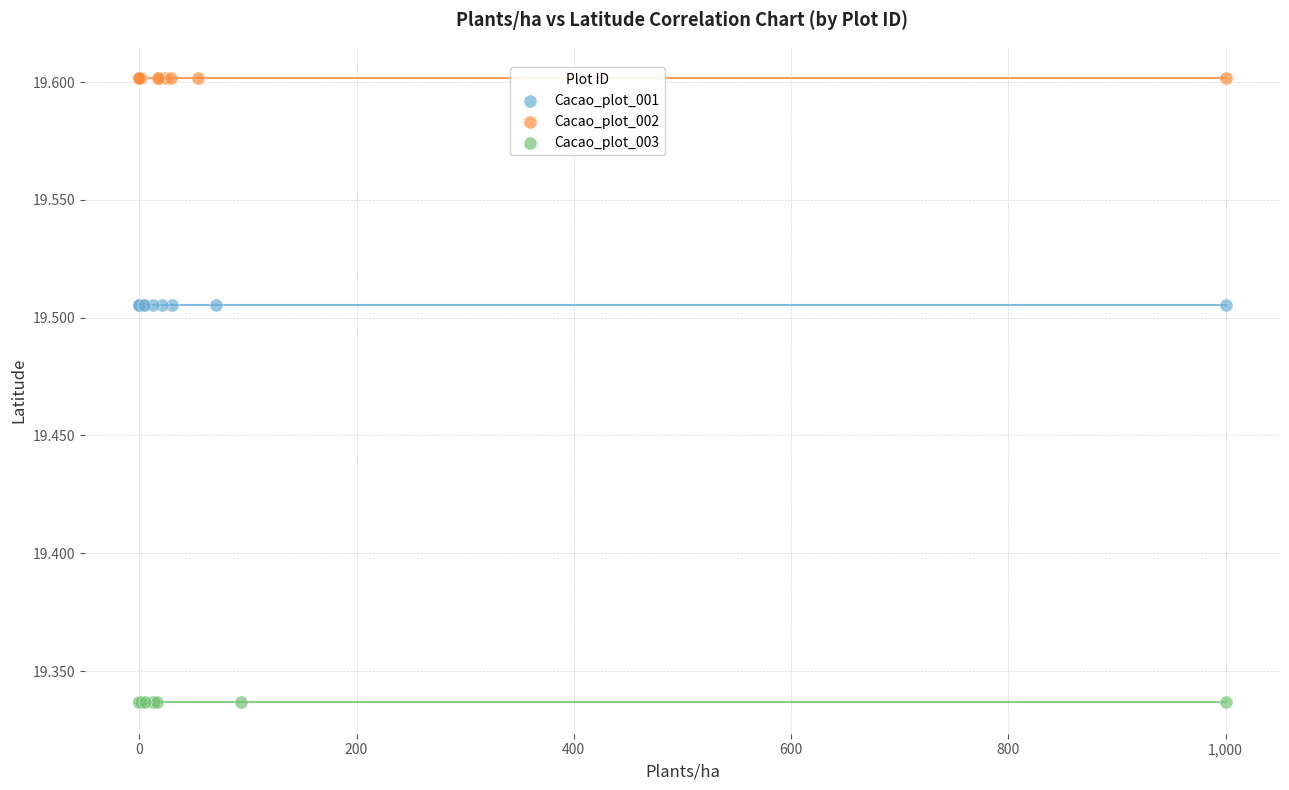

Which series reaches the minimum Y coordinate?

Cacao_plot_003